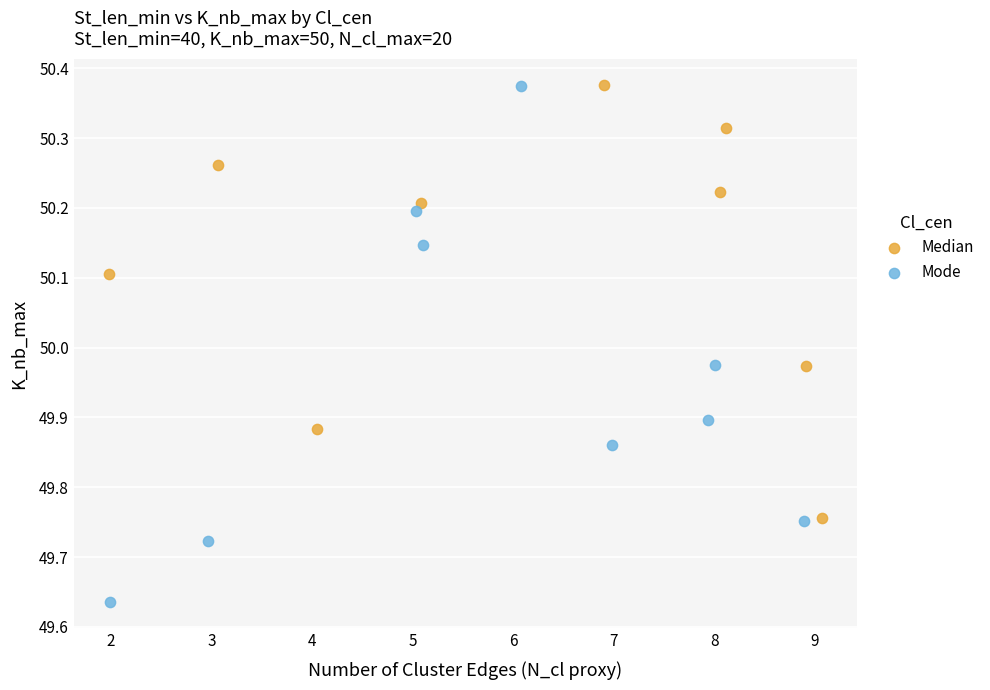

Which series reaches the minimum Y coordinate?

Mode